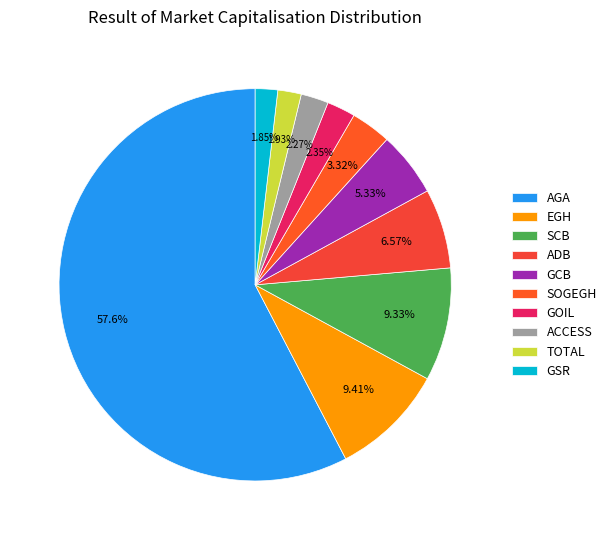

Rank the categories by value from highest to lowest.

AGA, EGH, SCB, ADB, GCB, SOGEGH, GOIL, ACCESS, TOTAL, GSR